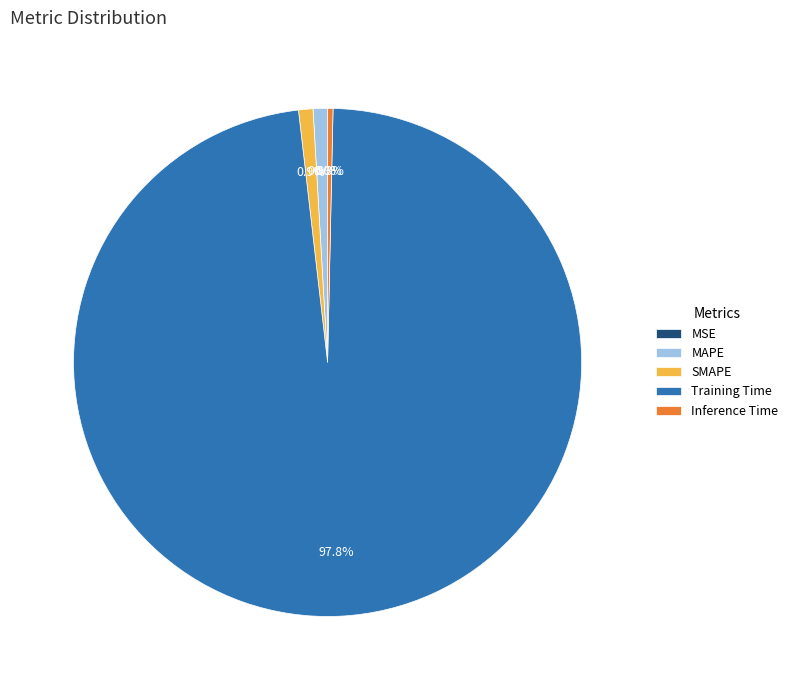

What is the largest slice in the pie chart?

Training Time